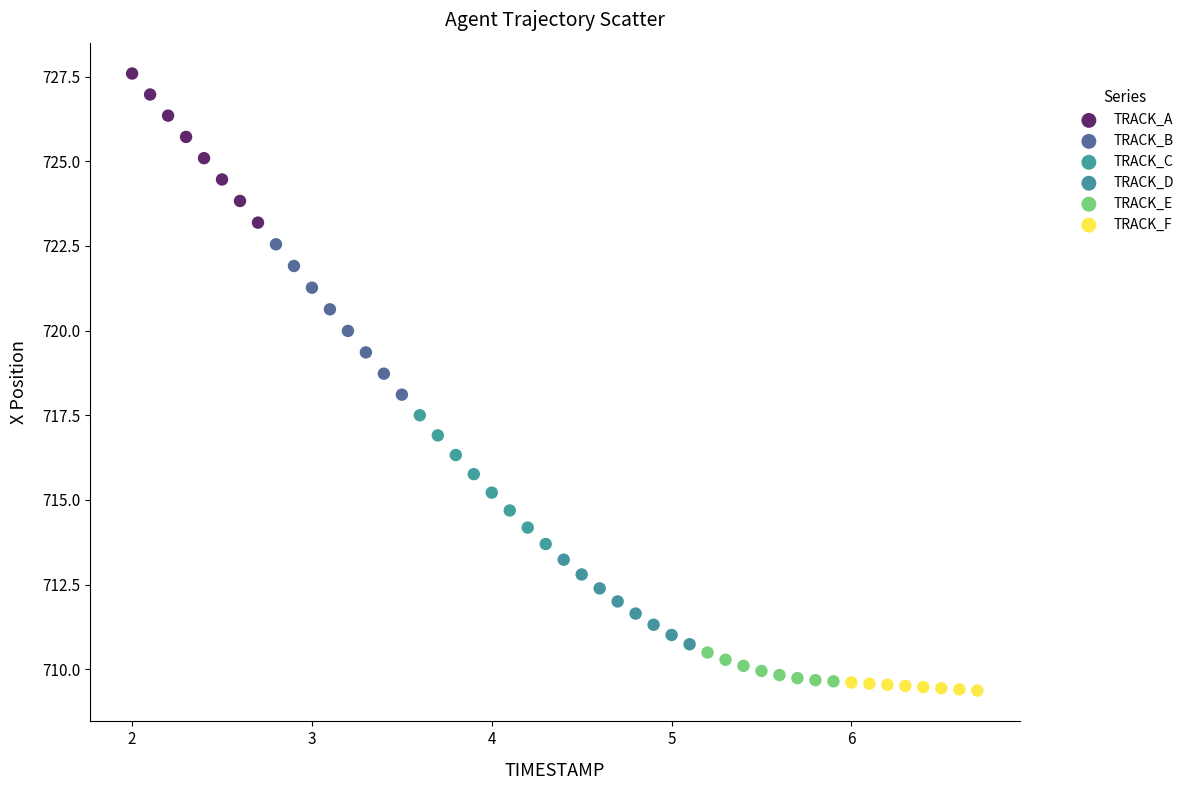

What are all the series names shown in the legend?

TRACK_A, TRACK_B, TRACK_C, TRACK_D, TRACK_E, TRACK_F